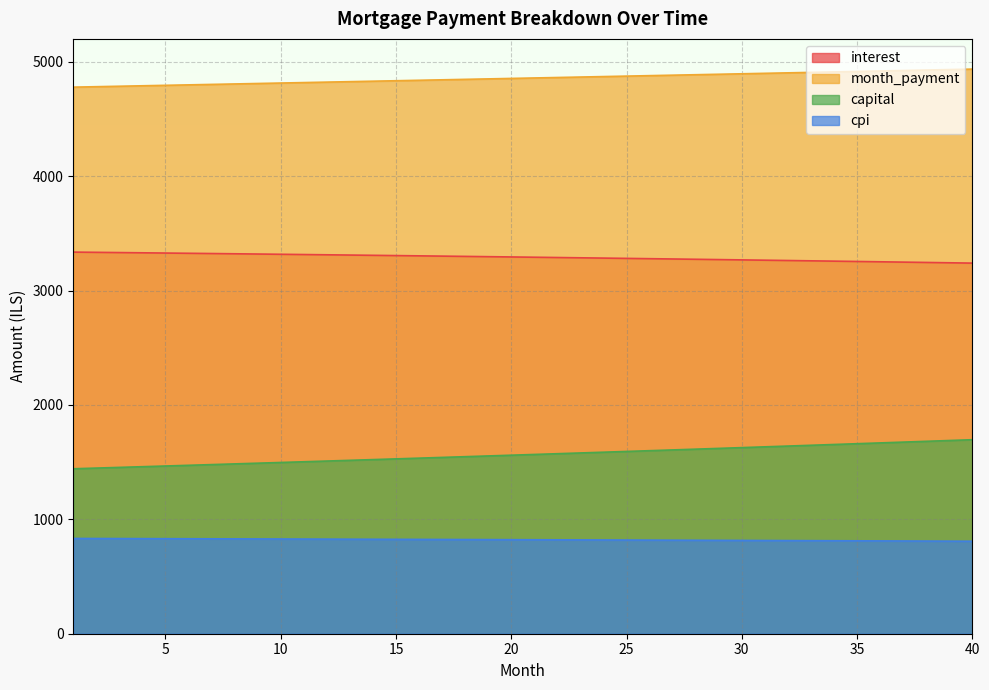

How many categories are shown in the chart?

40